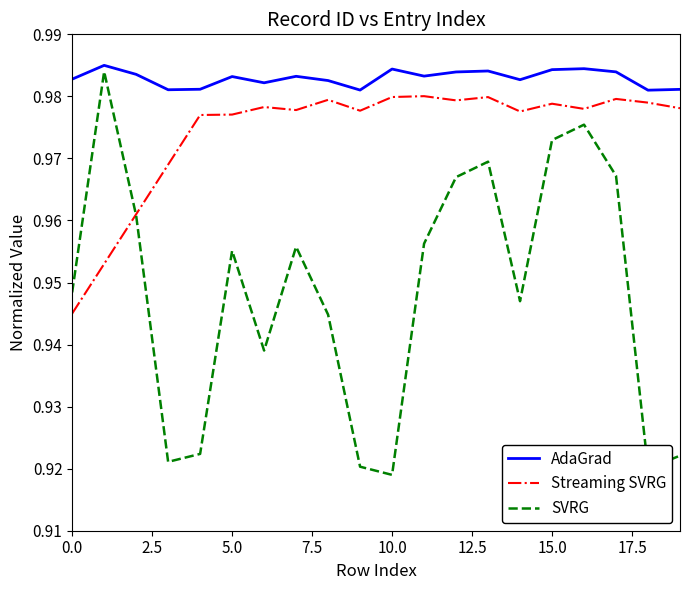

Rank the series by their maximum value, from highest to lowest.

AdaGrad, SVRG, Streaming SVRG